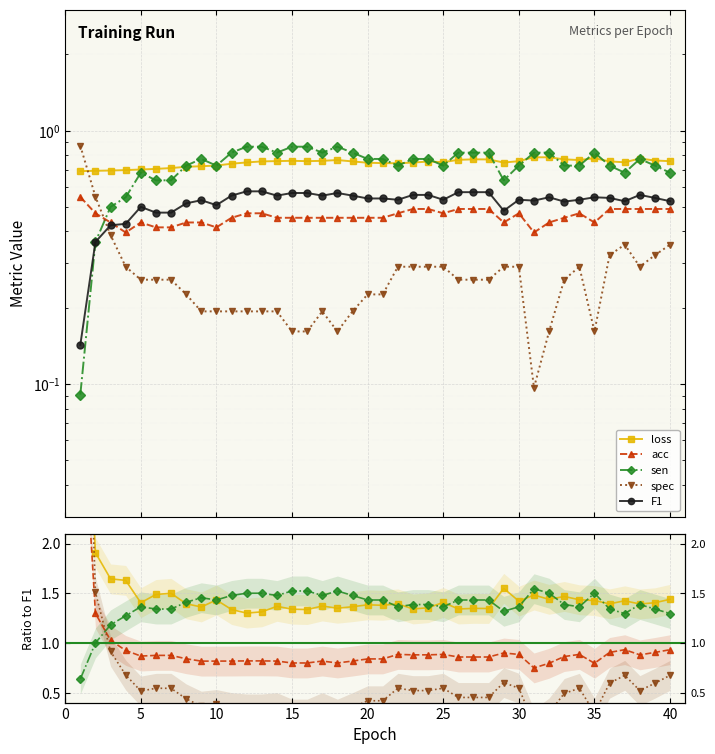

The acc series shows 0.4 at 6. True or false?

True